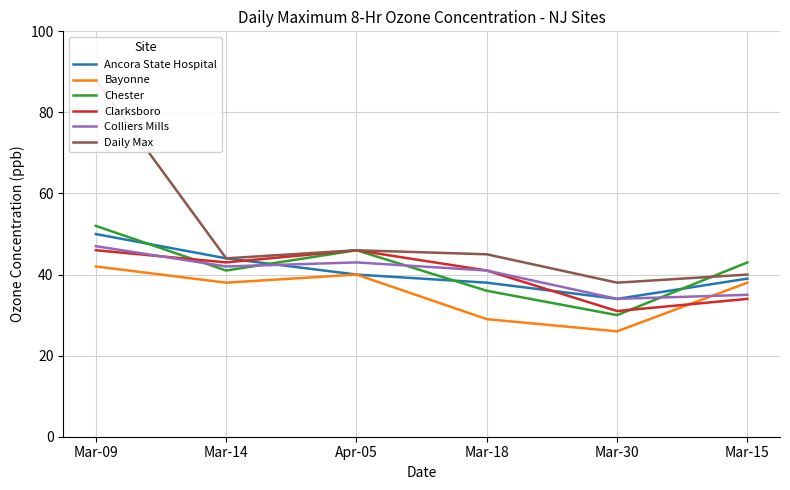

True or false: Chester has more than 2 interior local peaks.

False